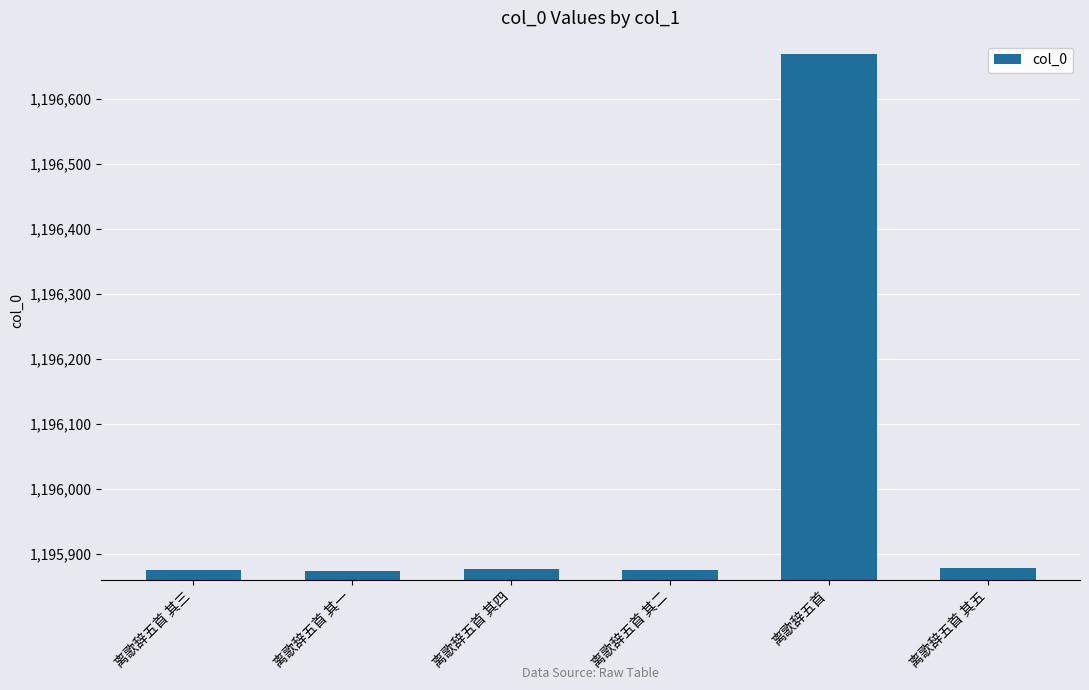

What value does the data have at 离歌辞五首 其二?

1195875